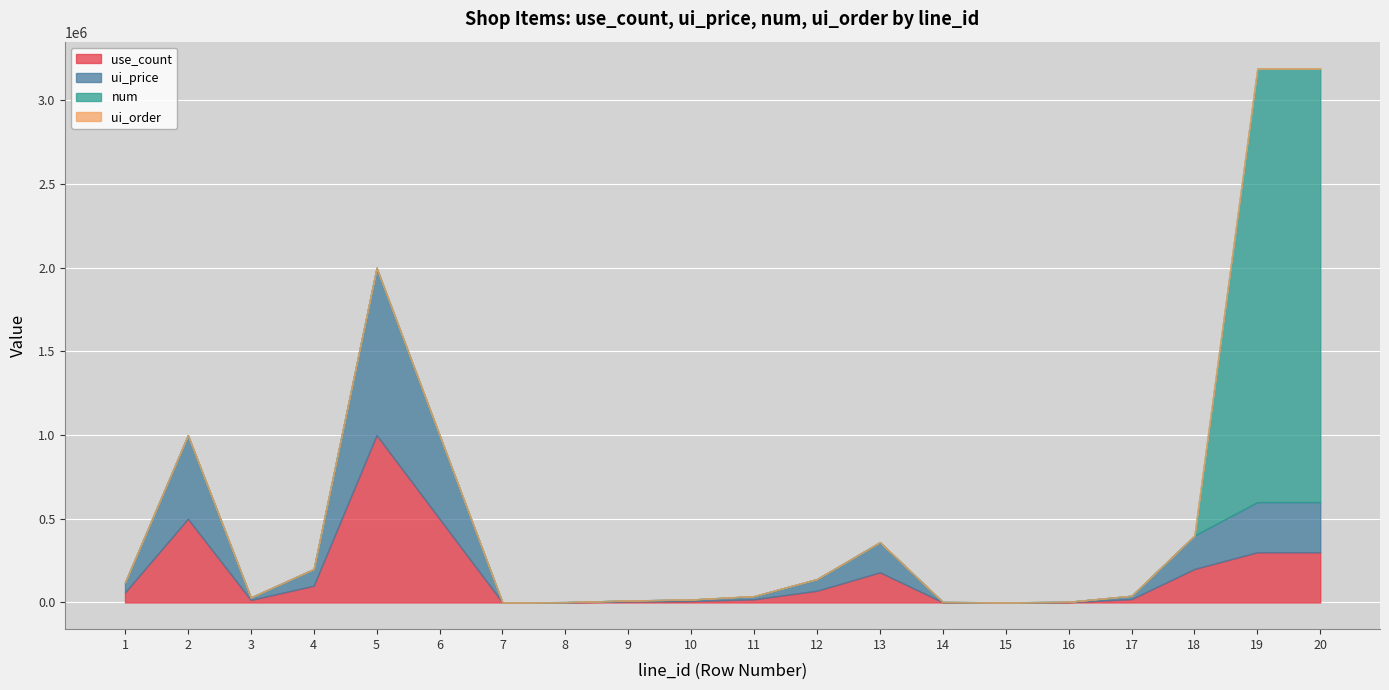

Between 11 and 12, which is larger?

12